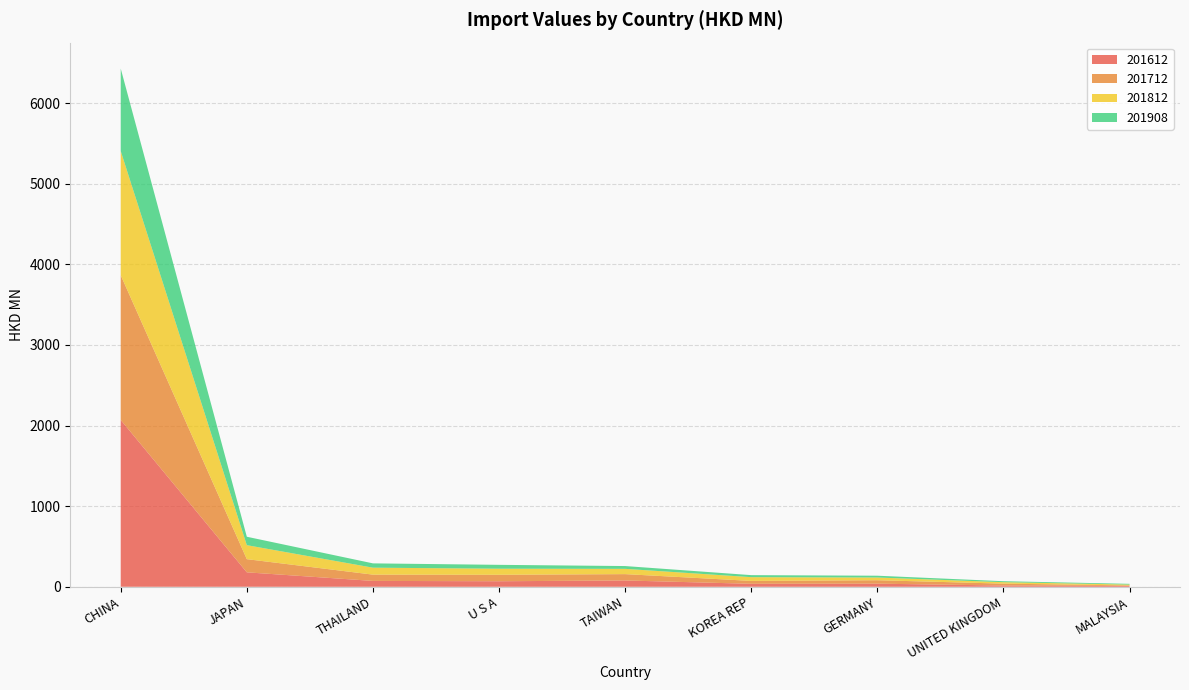

Reading left to right, what are all the values shown in this chart?

201612: CHINA=2069.3	JAPAN=179.3	THAILAND=72.8	U S A=68.6	TAIWAN=78.3	KOREA REP=36.9	GERMANY=38.7	UNITED KINGDOM=15.4	MALAYSIA=10.3
201712: CHINA=1795.5	JAPAN=163.4	THAILAND=77.8	U S A=80.2	TAIWAN=78.6	KOREA REP=35.9	GERMANY=42.6	UNITED KINGDOM=23.5	MALAYSIA=6.7
201812: CHINA=1540.3	JAPAN=173.6	THAILAND=86.3	U S A=75.4	TAIWAN=65.5	KOREA REP=46.5	GERMANY=33.7	UNITED KINGDOM=18.2	MALAYSIA=10.3
201908: CHINA=1022.9	JAPAN=104.4	THAILAND=53.5	U S A=47.9	TAIWAN=34.6	KOREA REP=25.2	GERMANY=22.2	UNITED KINGDOM=12.0	MALAYSIA=9.2